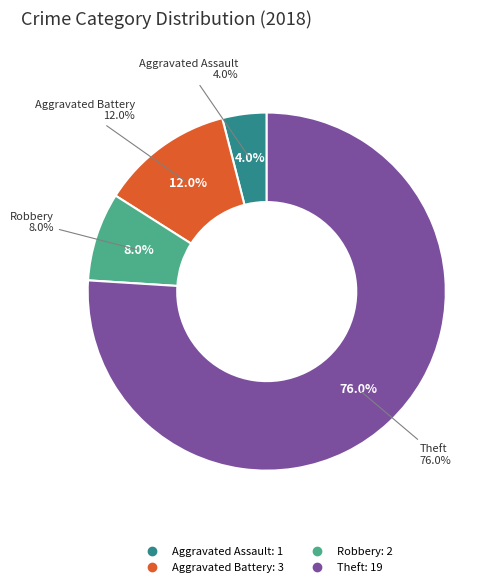

The Aggravated Assault slice represents 14% of the pie. True or false?

False